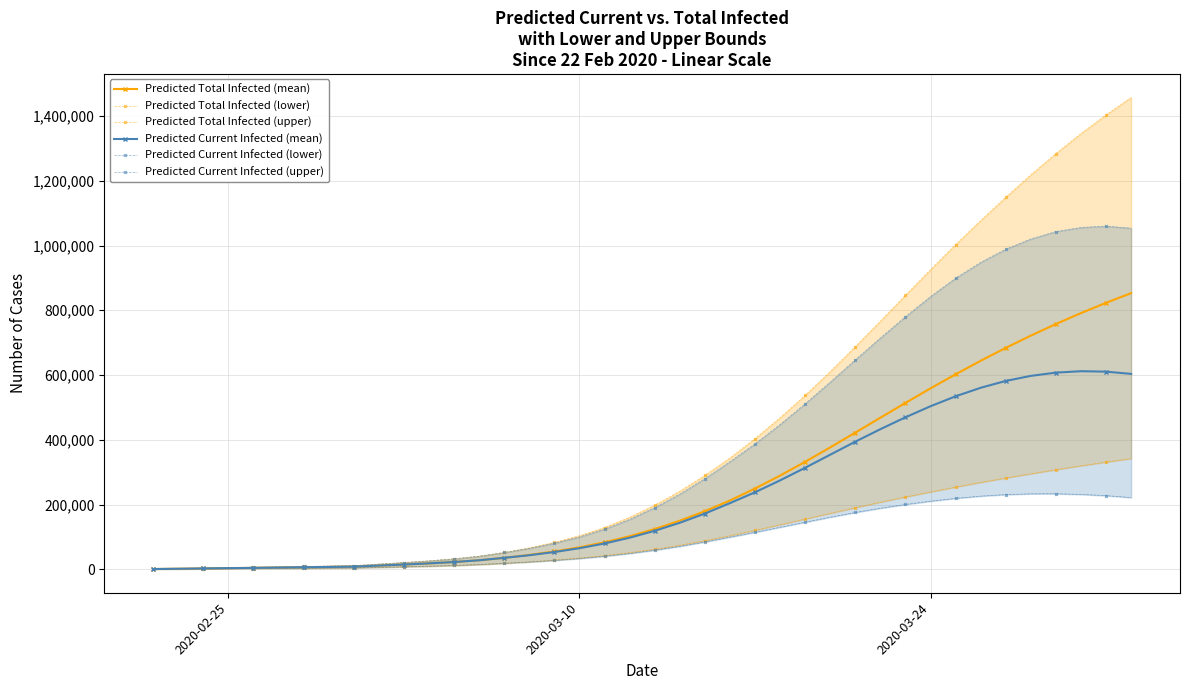

True or false: Predicted Current Infected (upper) and Predicted Current Infected (mean) cross at least once.

False